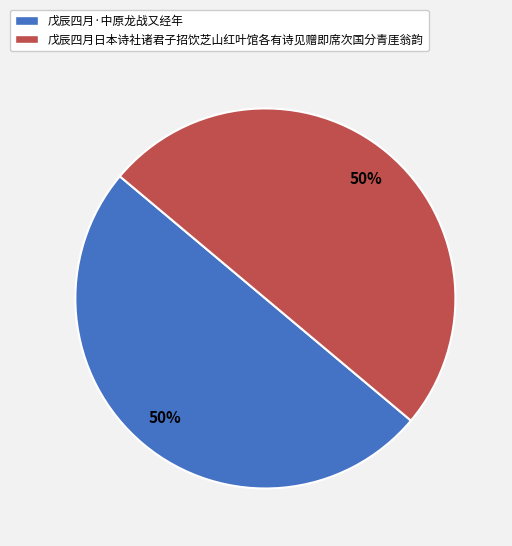

The 戊辰四月日本诗社诸君子招饮芝山红叶馆各有诗见赠即席次国分青厓翁韵 slice represents 50% of the pie. True or false?

True